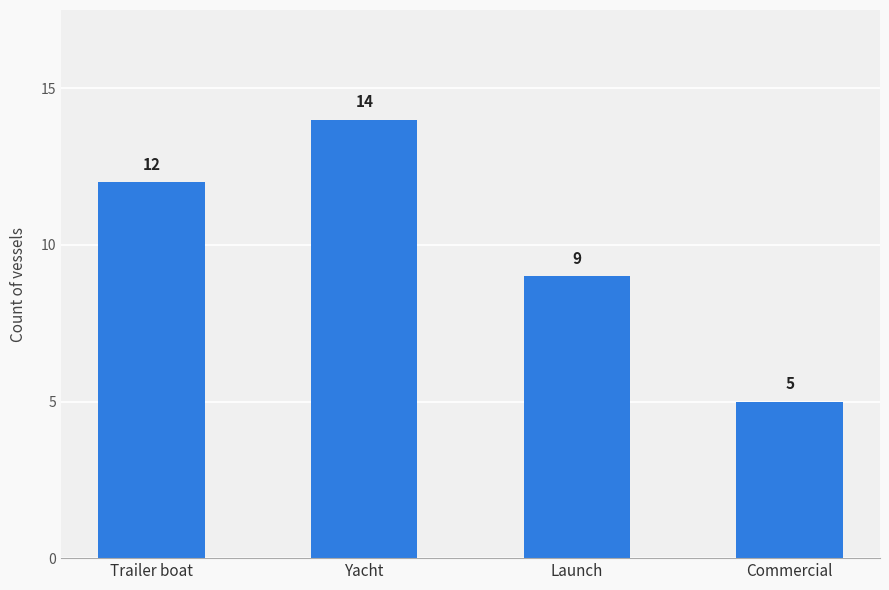

At which category does the chart reach its minimum across all series?

Commercial